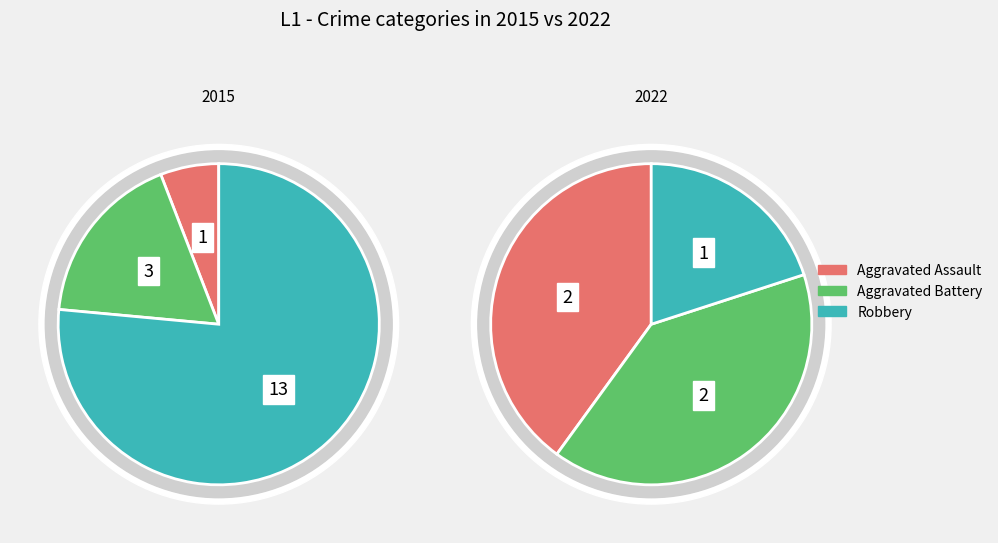

The Robbery slice represents 76% of the pie. True or false?

True